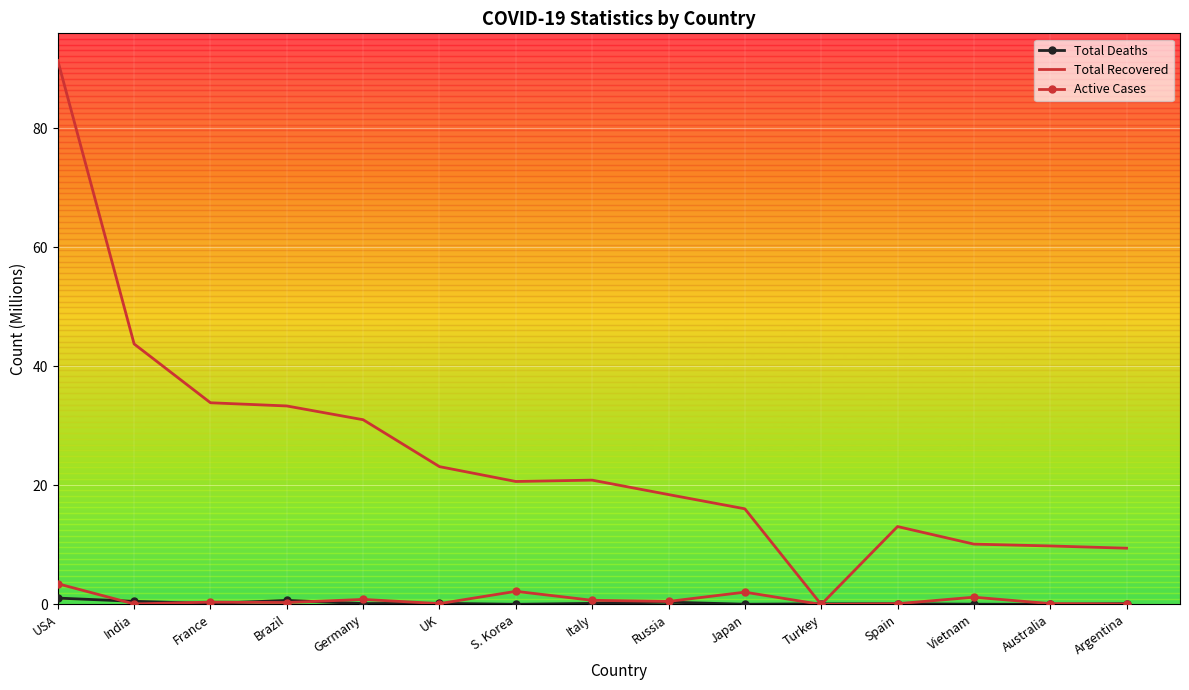

Which series has the largest total across all categories?

Total Recovered